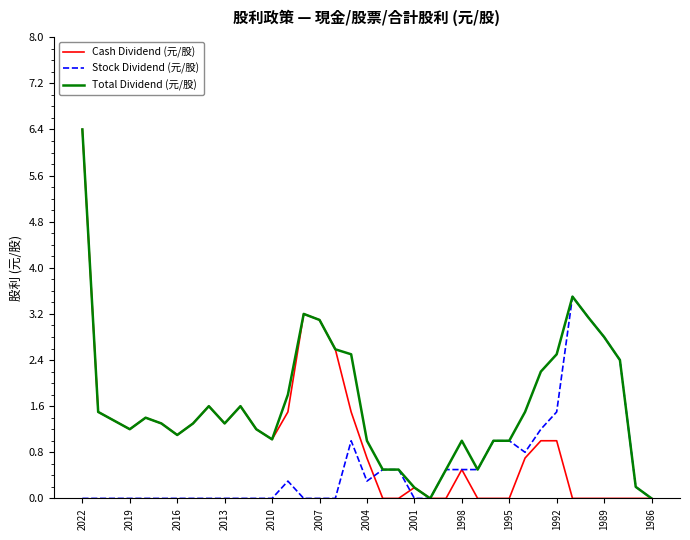

What is the greatest value displayed?

6.4